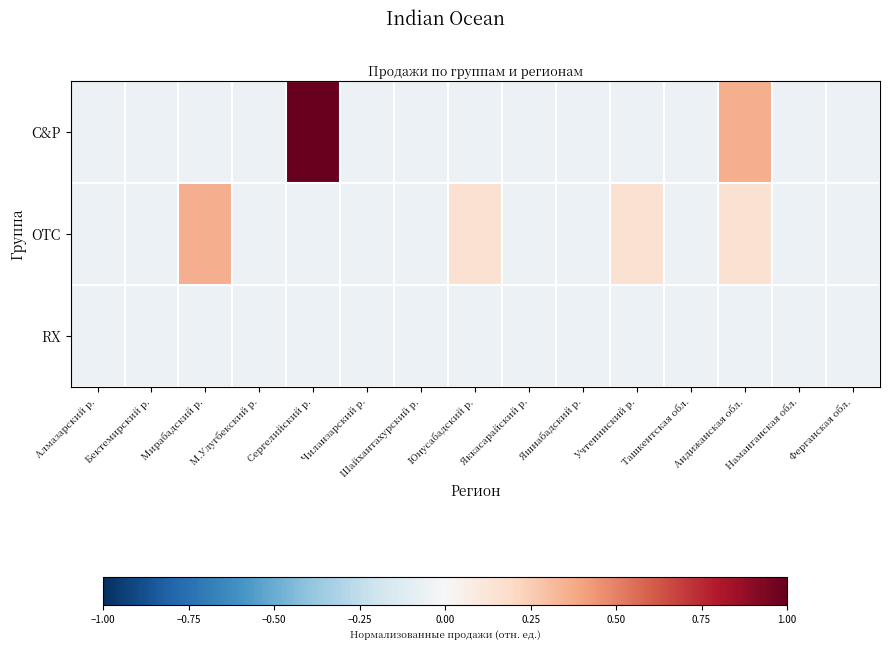

List the series in order of their overall mean, highest first.

C&P, OTC, RX